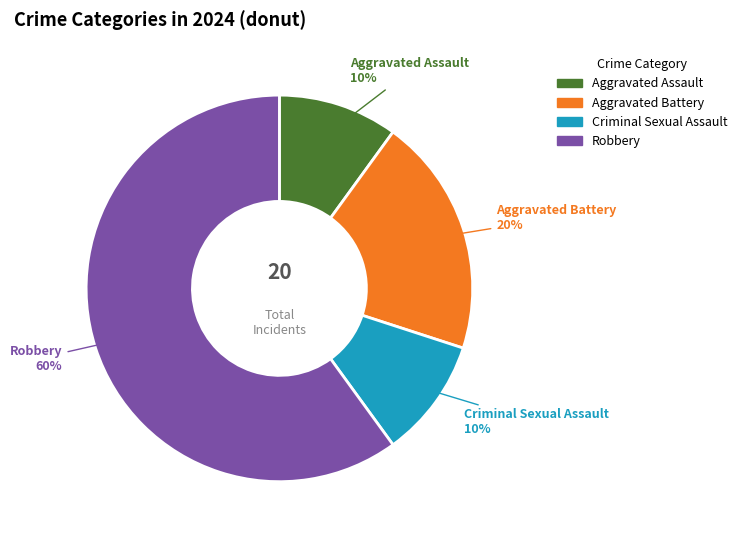

Combined, do Aggravated Assault and Robbery account for over 50%?

Yes